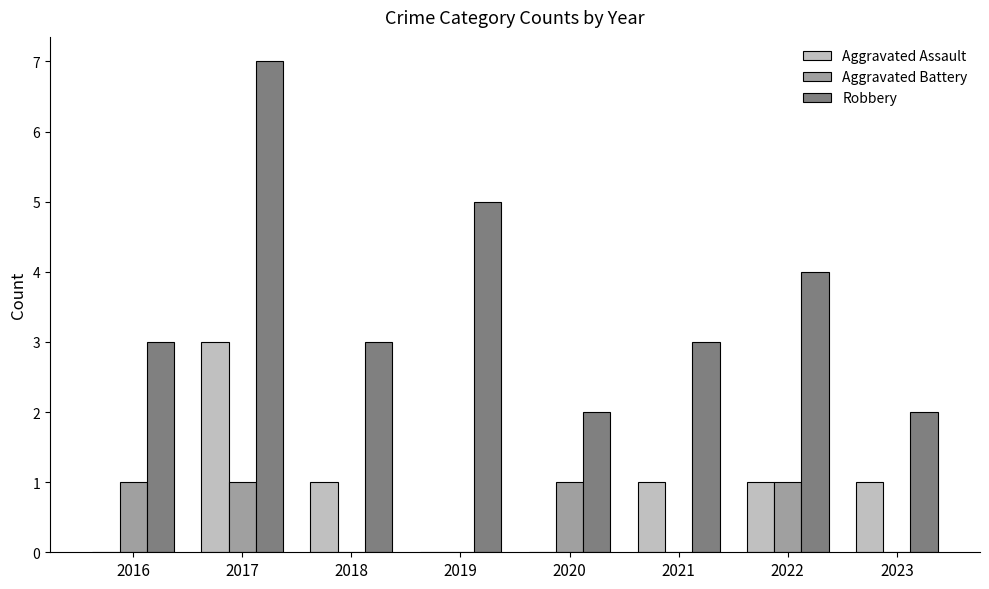

What is the average value of the Aggravated Assault series?

1